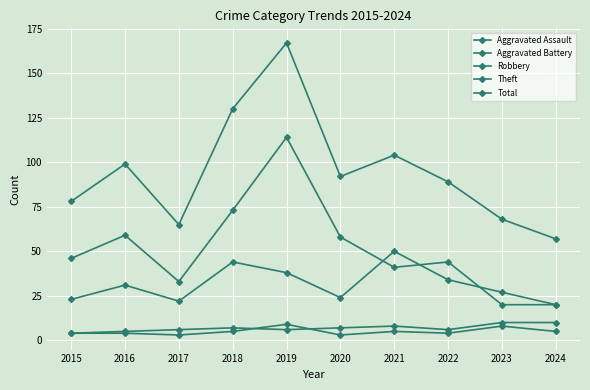

Count the number of categories in the chart.

10